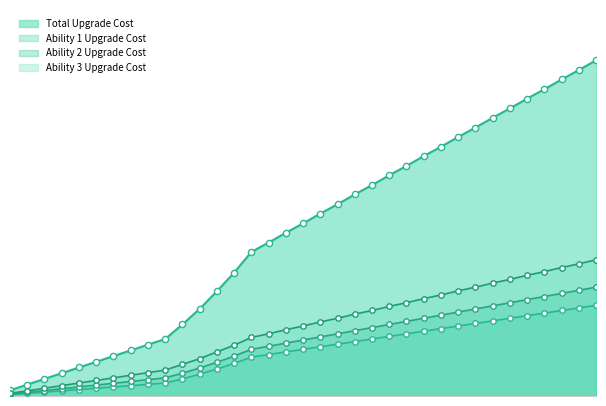

What is the total value across all series at 34?

62900